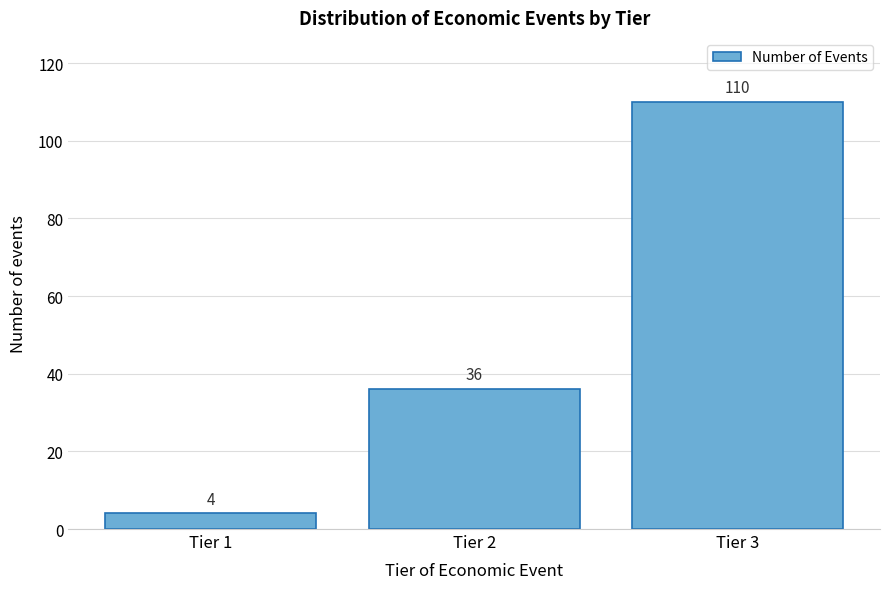

Reading left to right, list all the values displayed in this chart.

4	36	110